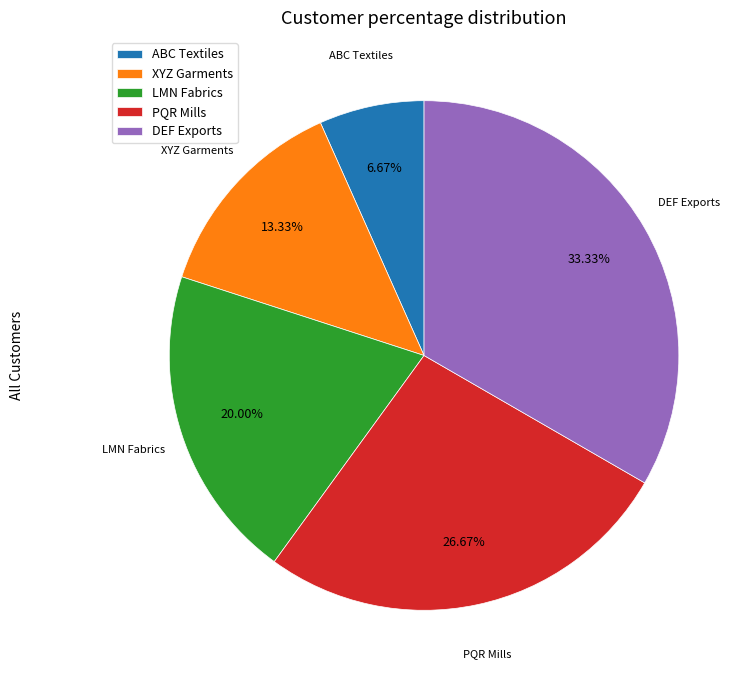

Is PQR Mills the majority of the pie?

No